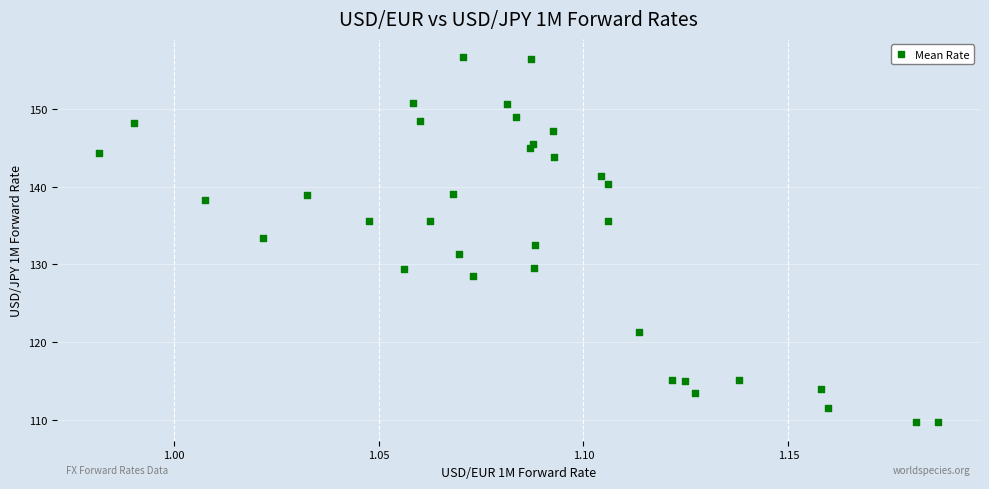

What is the range of Y values (max minus min)?

46.9